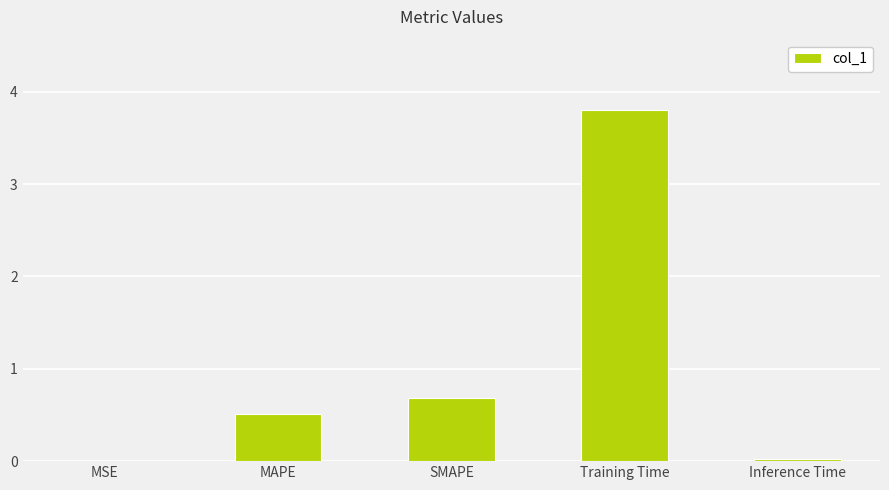

Are the bars horizontal?

No